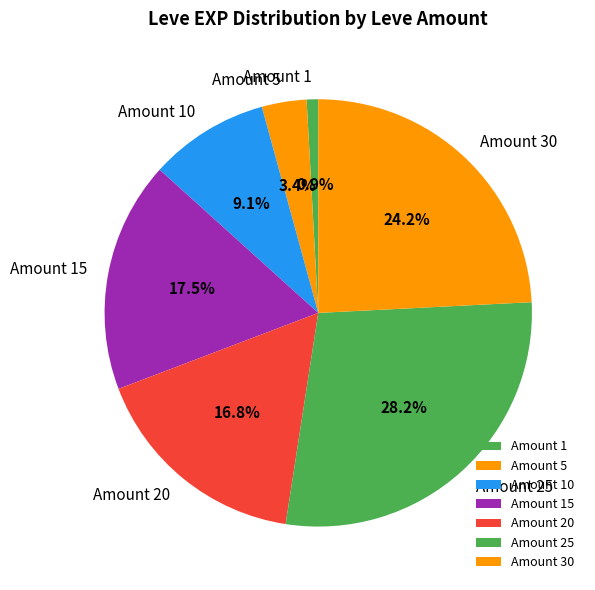

Is Amount 20 the majority of the pie?

No